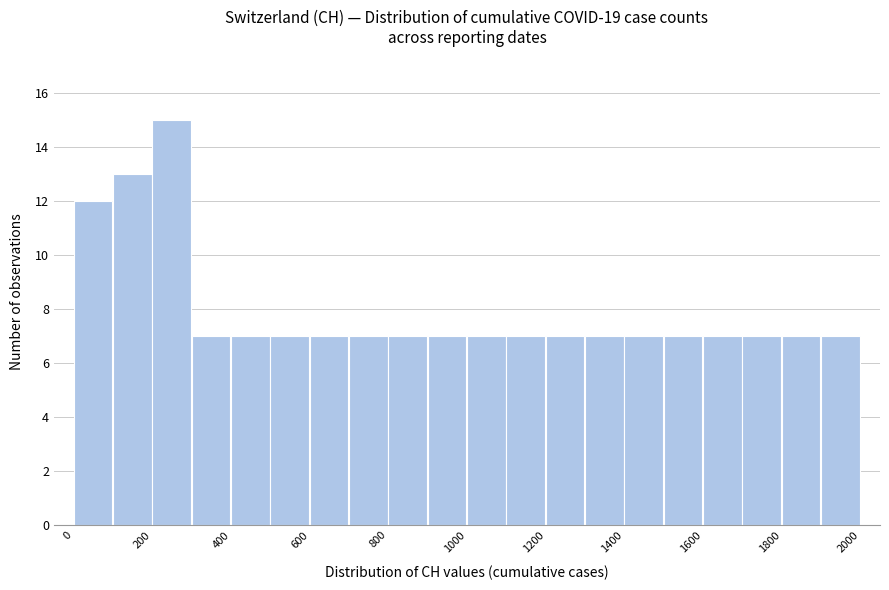

Reading left to right, transcribe this chart: for each bar, give the range it covers on the x-axis and its height. The values are not printed on the chart, so give them approximately, as read against the axis.

0 to 100: 12
100 to 200: 13
200 to 300: 15
300 to 400: 7
400 to 500: 7
500 to 600: 7
600 to 700: 7
700 to 800: 7
800 to 900: 7
900 to 1000: 7
1000 to 1100: 7
1100 to 1200: 7
1200 to 1300: 7
1300 to 1400: 7
1400 to 1500: 7
1500 to 1600: 7
1600 to 1700: 7
1700 to 1800: 7
1800 to 1900: 7
1900 to 2000: 7